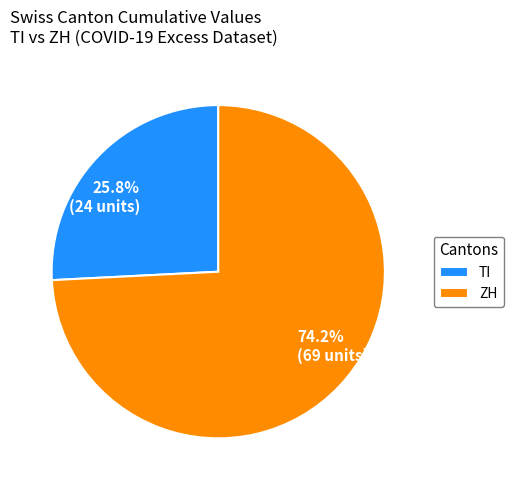

Is there a majority slice in this chart?

Yes